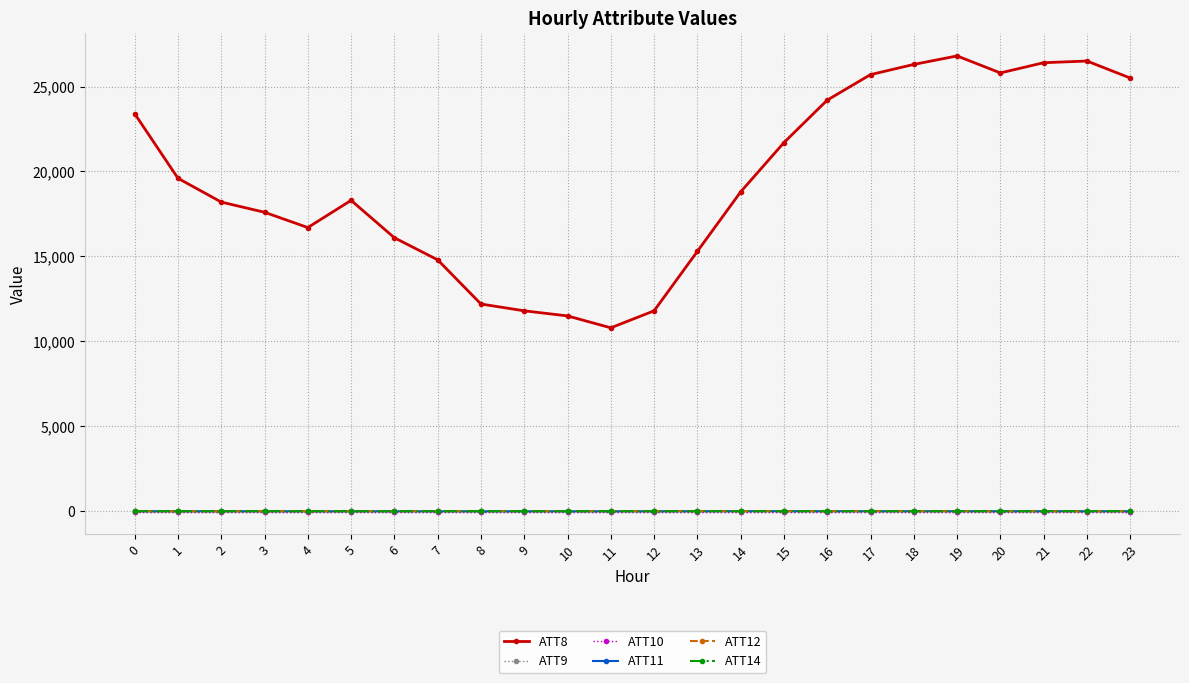

What is the difference between the ATT8 values at 15 and 22?

4800.0